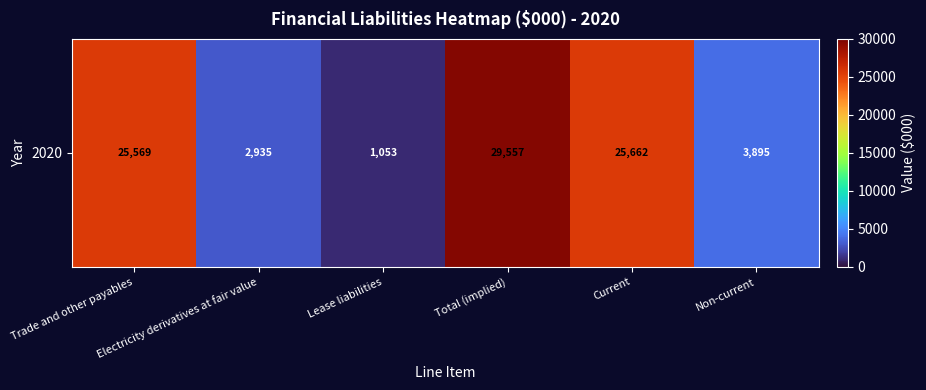

Rank the categories by value from highest to lowest.

Total (implied), Current, Trade and other payables, Non-current, Electricity derivatives at fair value, Lease liabilities